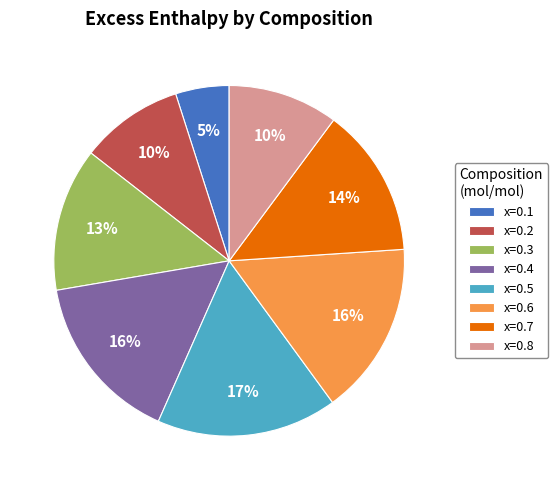

The x=0.7 slice represents 14% of the pie. True or false?

True